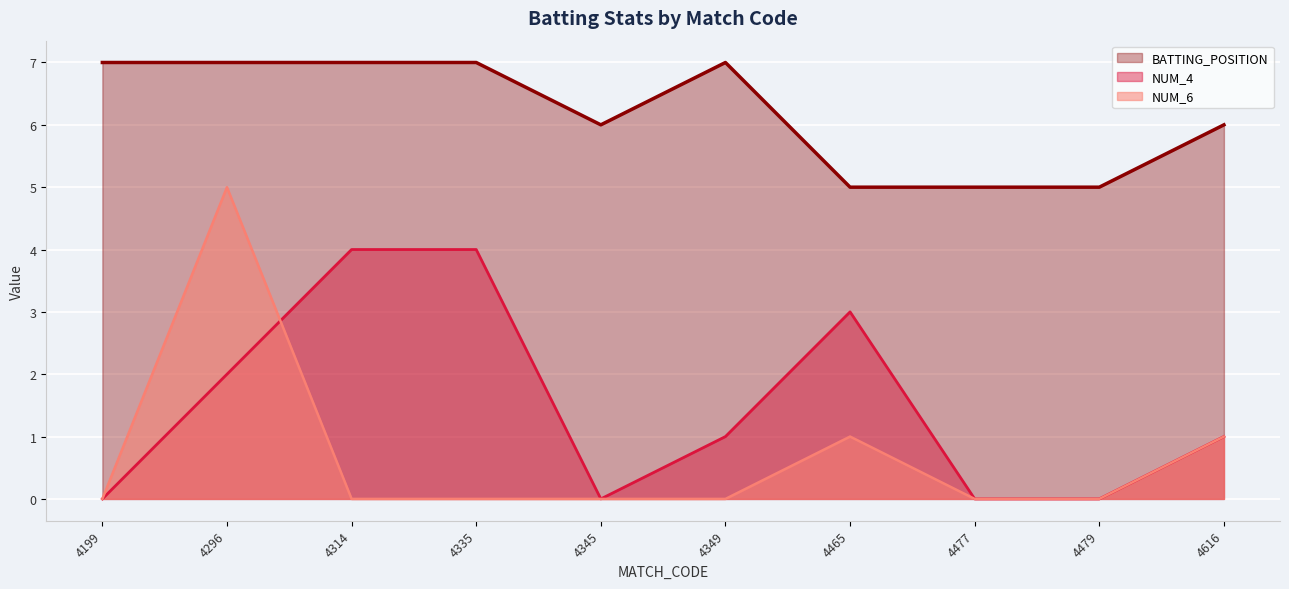

Reading left to right, transcribe all the data shown in this chart.

BATTING_POSITION: 7	7	7	7	6	7	5	5	5	6
NUM_4: 0	2	4	4	0	1	3	0	0	1
NUM_6: 0	5	0	0	0	0	1	0	0	1